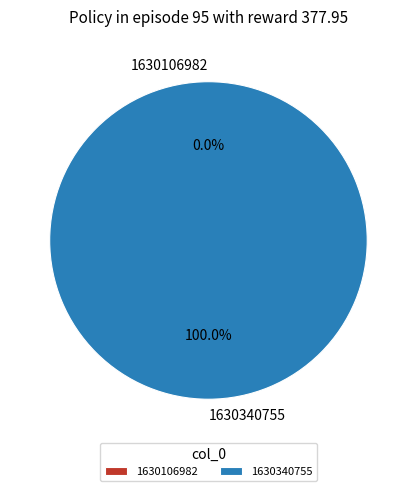

Which has a higher value, 1630340755 or 1630106982?

1630340755